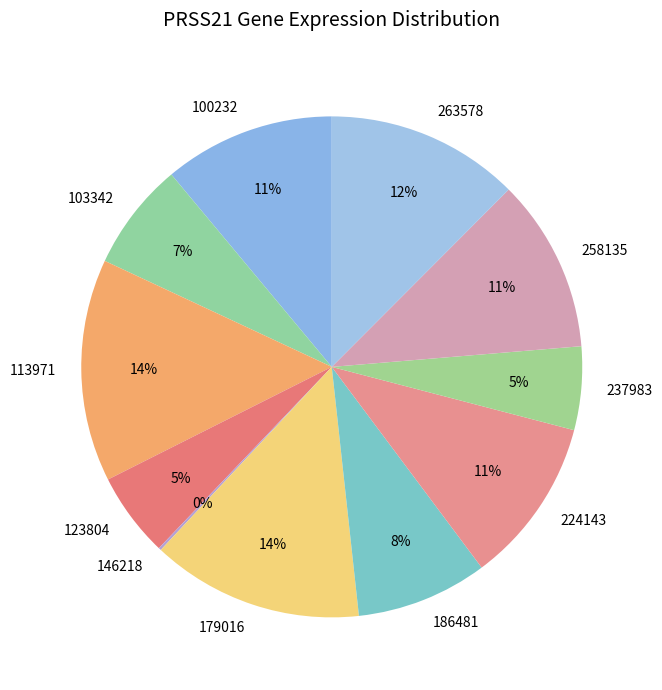

Which slice is the largest?

113971